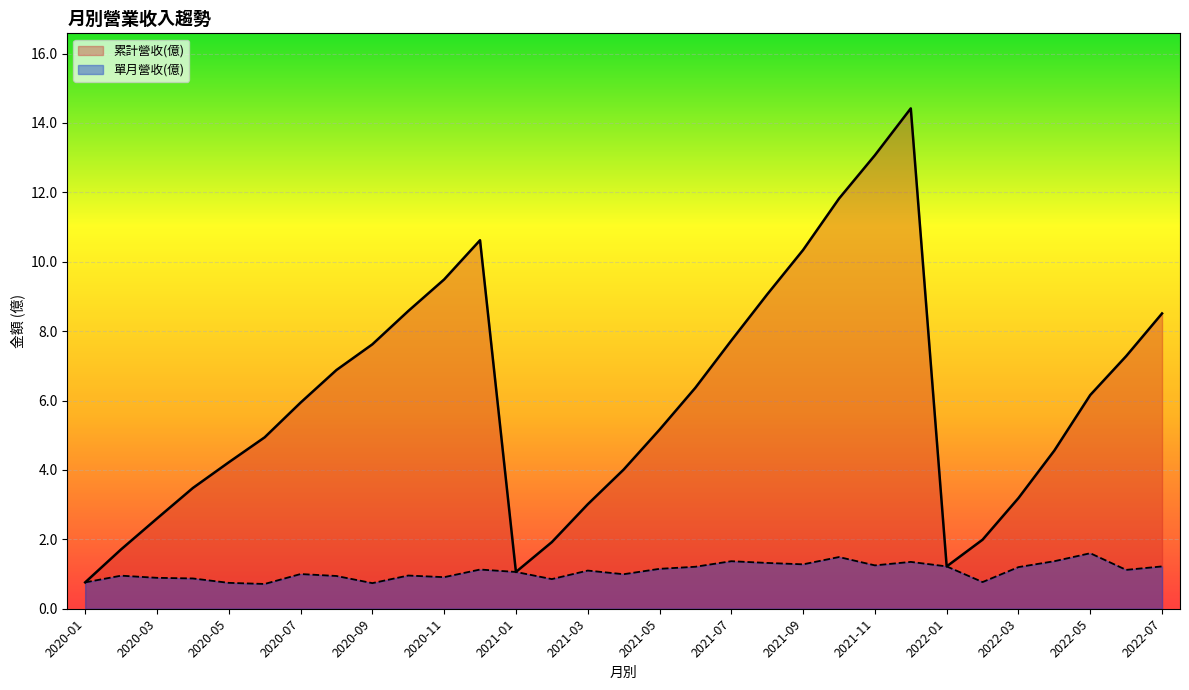

List the series in order of their overall mean, highest first.

累計營收(億), 單月營收(億)